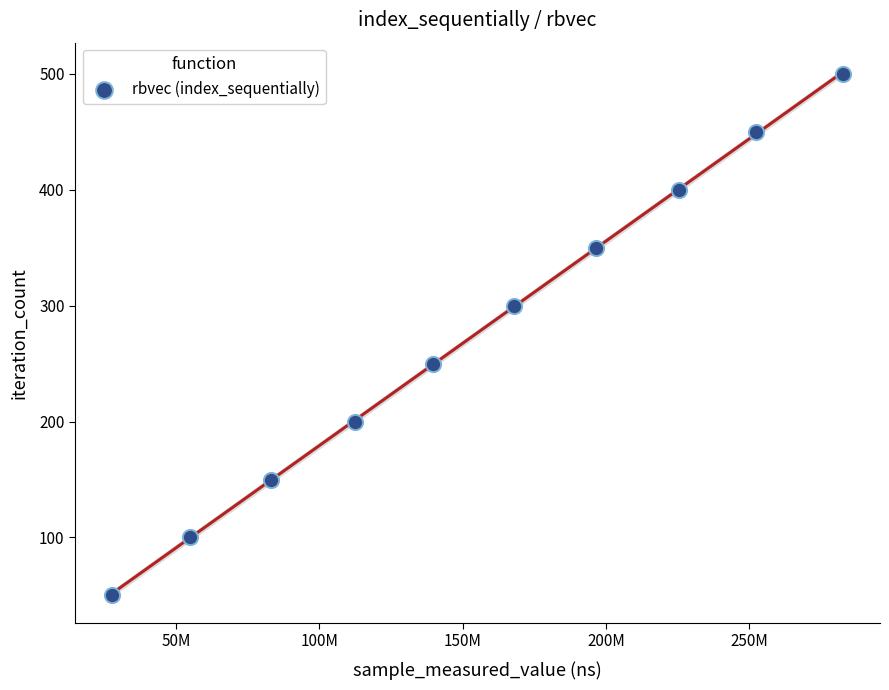

What is the range of X values (max minus min)?

255378209